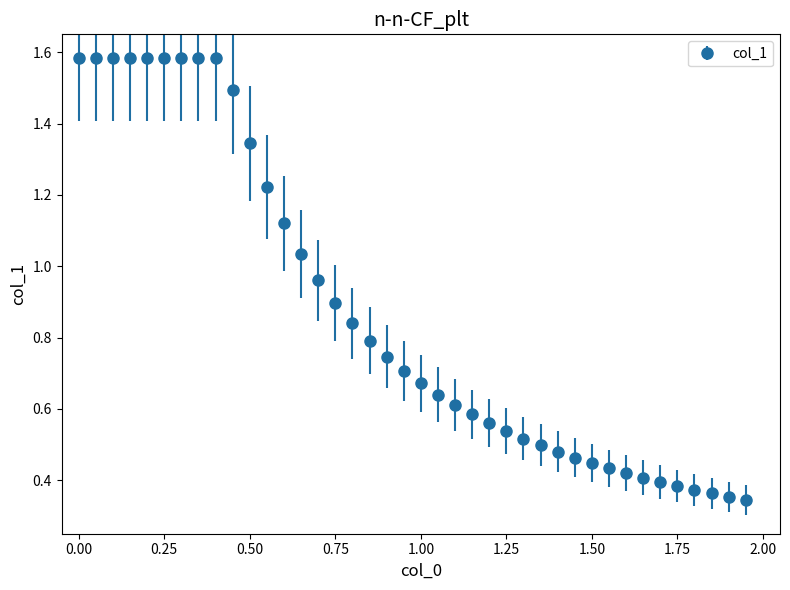

What is the average value?

0.9